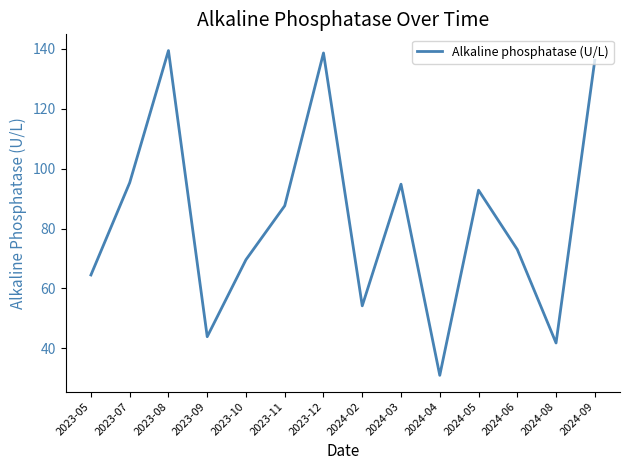

What position from the right is 2024-02?

7